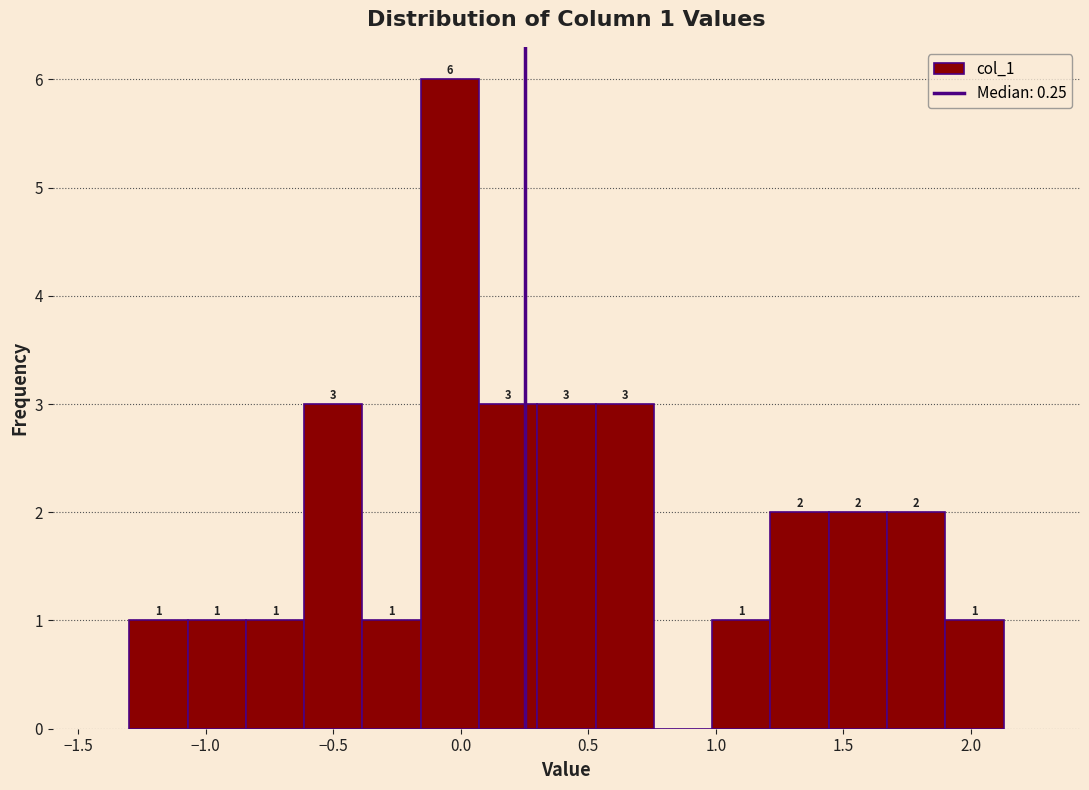

Over which range of the x-axis is the bar tallest?

-0.15 to 0.05